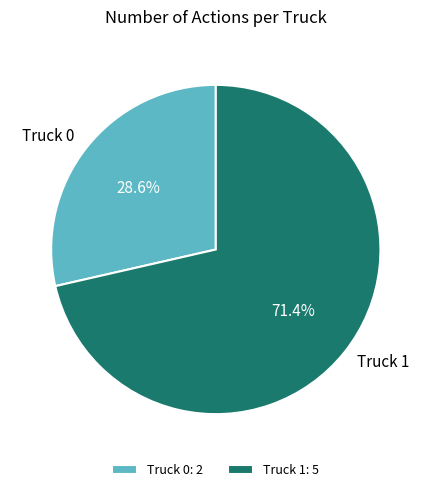

What percentage is the Truck 1 slice, to the nearest percent?

71%